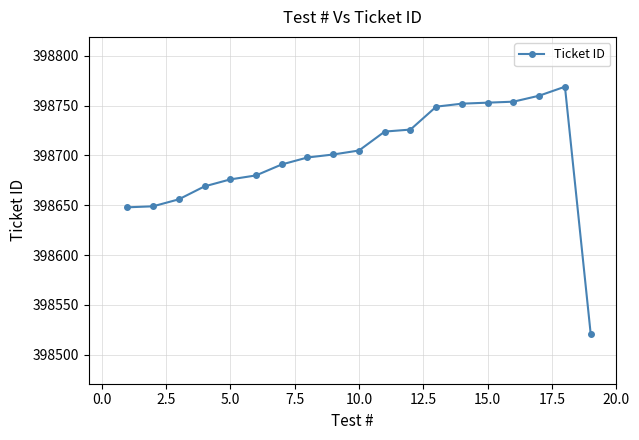

True or false: the data has more than 0 interior local peaks.

True